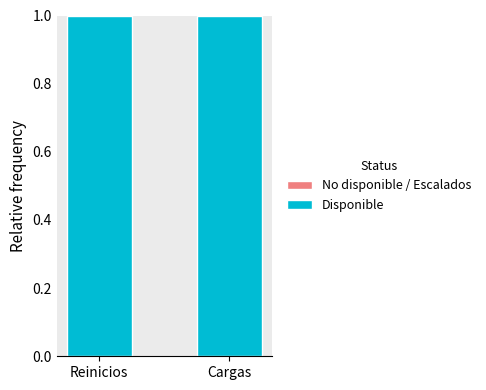

Between Reinicios and Cargas, which series saw the biggest shift?

No disponible / Escalados